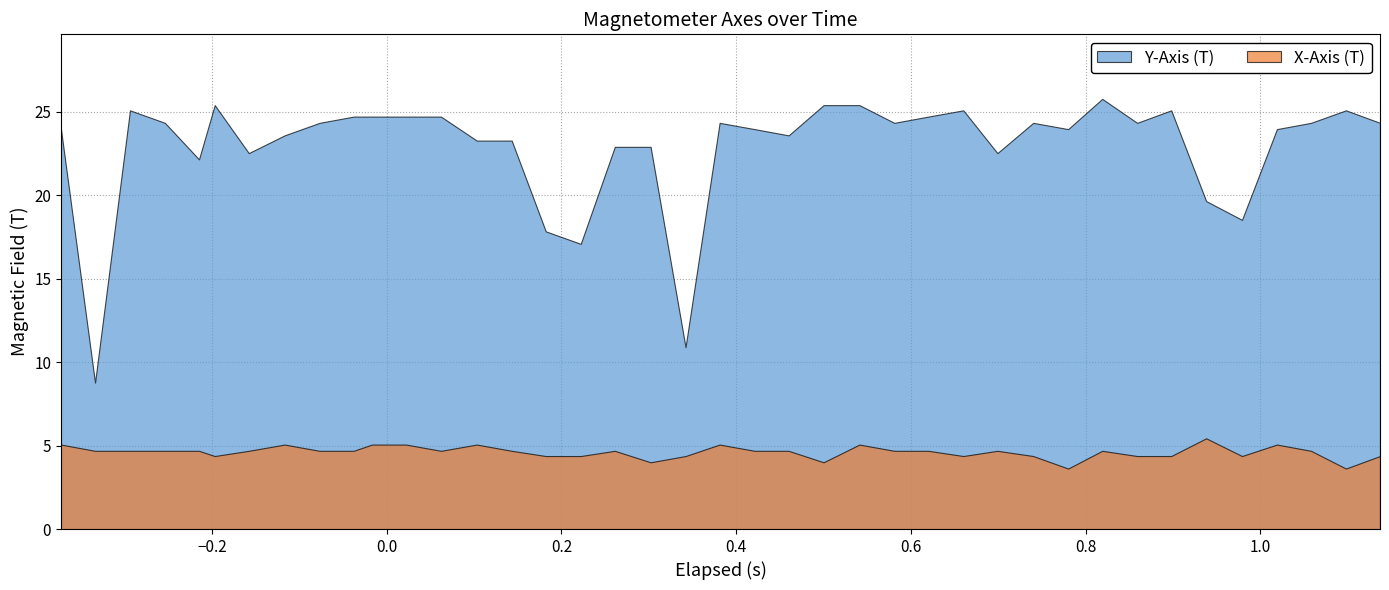

What is the value of the X-Axis (T) point at the 6th from the left?

4.4